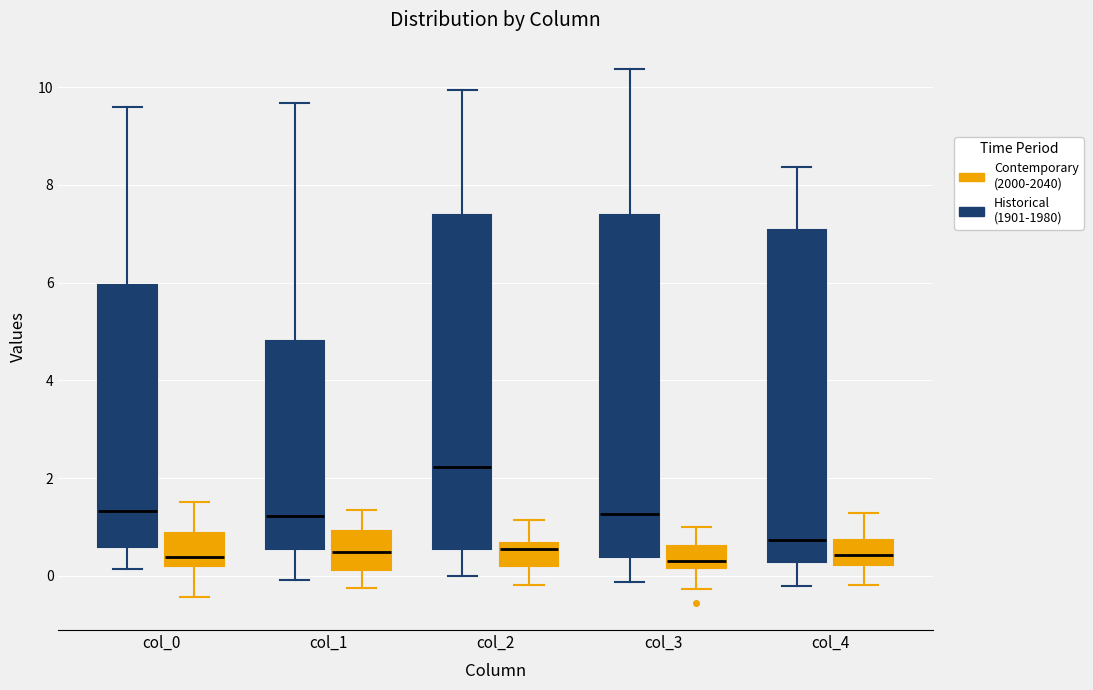

Reading left to right, read every box against the y-axis: the position of its median line, the range the box covers, and the ends of its whiskers. The values are not printed on the chart, so give them approximately, as read against the axis.

col_0 (Historical (1901-1980)): median 1.4, box 0.6 to 6.0, whiskers 0.2 to 9.6
col_0 (Contemporary (2000-2040)): median 0.4, box 0.2 to 0.8, whiskers -0.4 to 1.6
col_1 (Historical (1901-1980)): median 1.2, box 0.6 to 4.8, whiskers 0.0 to 9.6
col_1 (Contemporary (2000-2040)): median 0.4, box 0.2 to 1.0, whiskers -0.2 to 1.4
col_2 (Historical (1901-1980)): median 2.2, box 0.6 to 7.4, whiskers 0.0 to 10.0
col_2 (Contemporary (2000-2040)): median 0.6 (just below the box's upper edge), box 0.2 to 0.6, whiskers -0.2 to 1.2
col_3 (Historical (1901-1980)): median 1.2, box 0.4 to 7.4, whiskers -0.2 to 10.4
col_3 (Contemporary (2000-2040)): median 0.4, box 0.2 to 0.6, whiskers -0.2 to 1.0
col_4 (Historical (1901-1980)): median 0.8, box 0.2 to 7.0, whiskers -0.2 to 8.4
col_4 (Contemporary (2000-2040)): median 0.4, box 0.2 to 0.8, whiskers -0.2 to 1.2